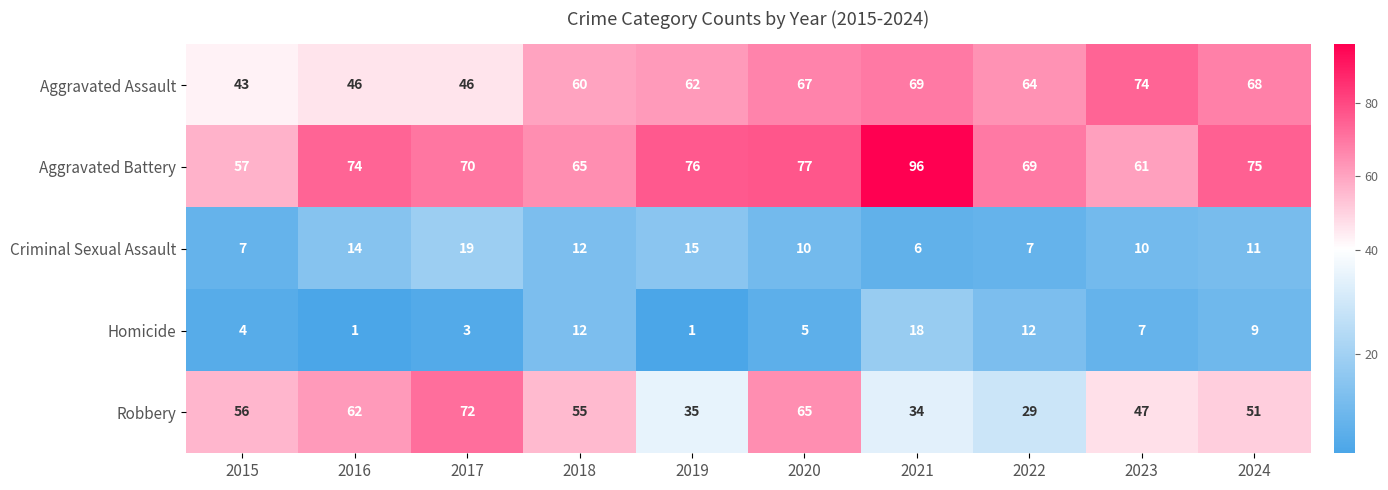

Is it true that Homicide equals 12 at 2018?

True